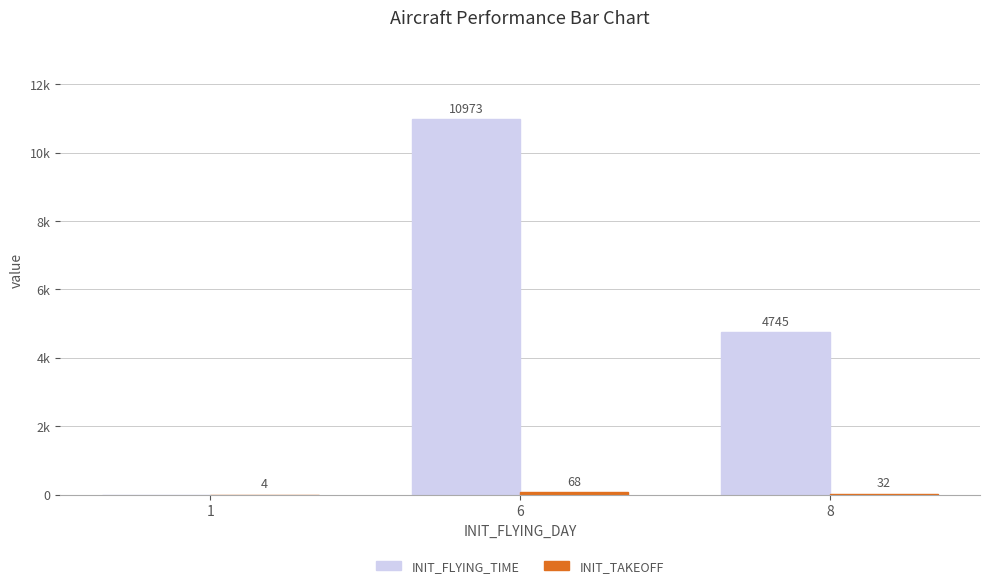

Reading left to right, what are all the values shown in this chart?

INIT_FLYING_TIME: 0	10973	4745
INIT_TAKEOFF: 4	68	32